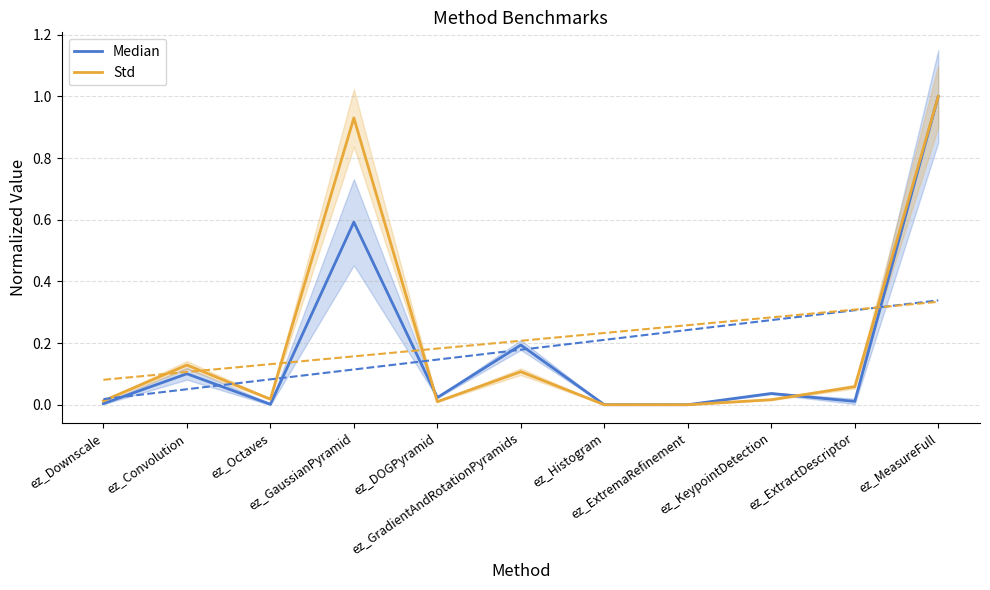

At ez_Downscale, list the series in order from largest to smallest.

Std, Median